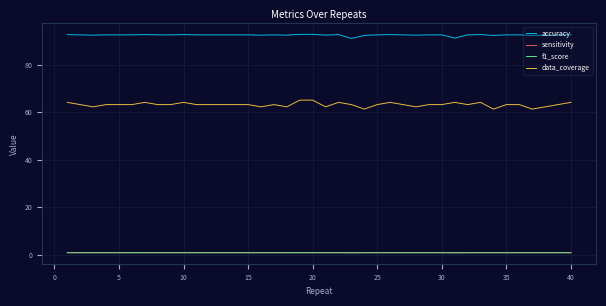

Which series has the largest total across all categories?

accuracy